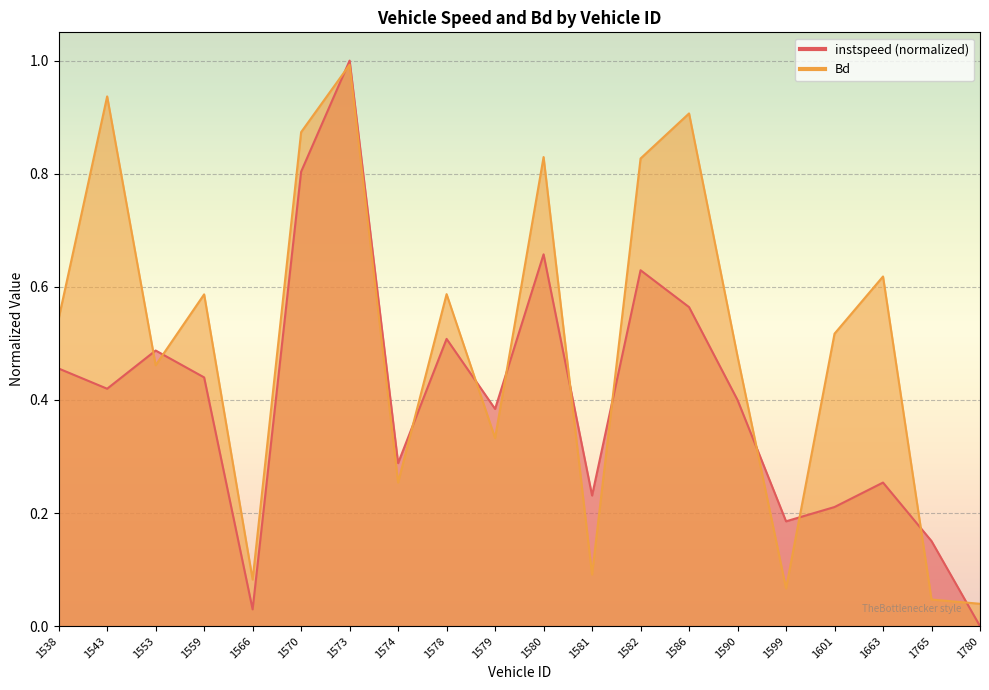

Where is instspeed nearest to the value 0?

1780